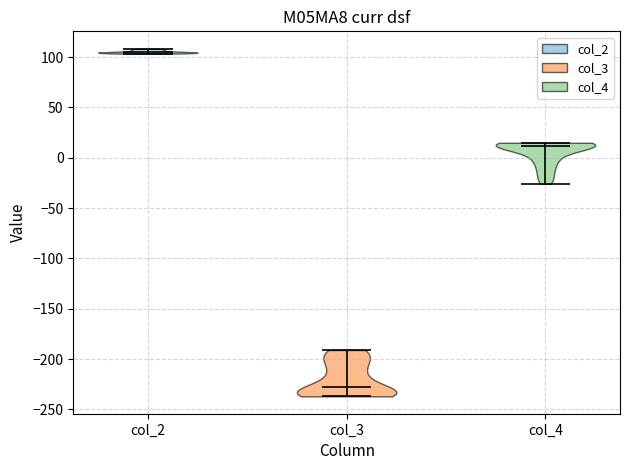

Reading left to right, read every violin against the y-axis: where its median line is, and the lowest and highest points it reaches. The values are not printed on the chart, so give them approximately, as read against the axis.

col_2: median line 105, lowest point 105, highest point 110
col_3: median line -230, lowest point -235, highest point -190
col_4: median line 10, lowest point -25, highest point 15